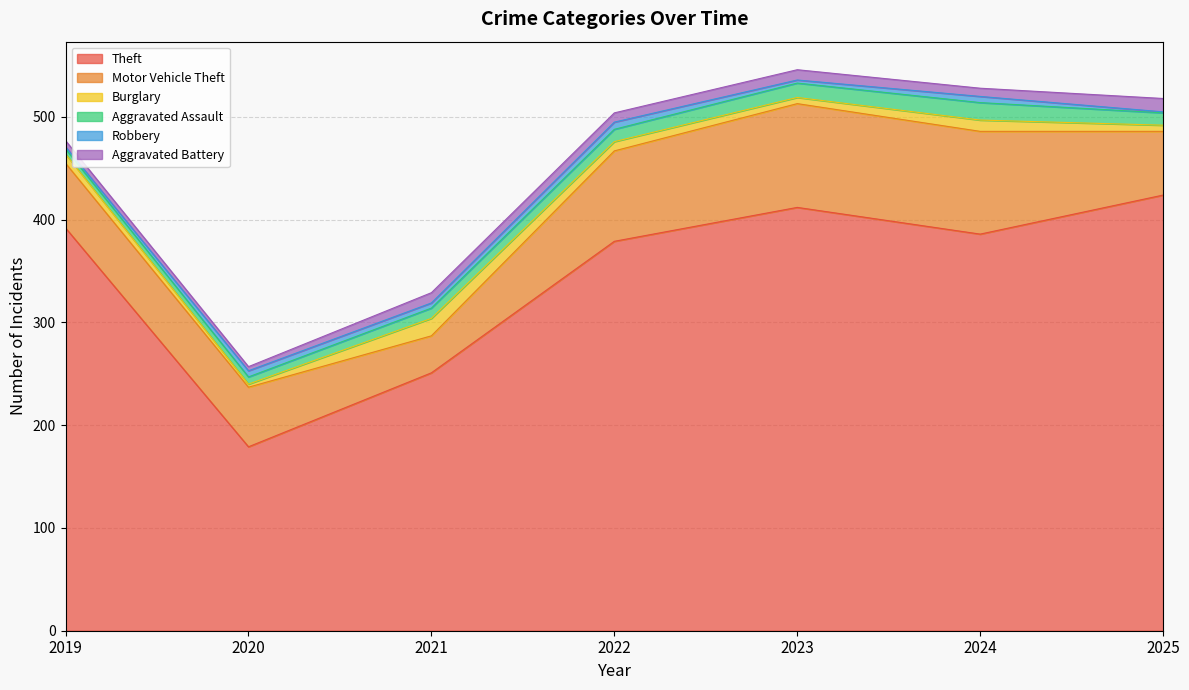

How many distinct data groups are displayed?

6